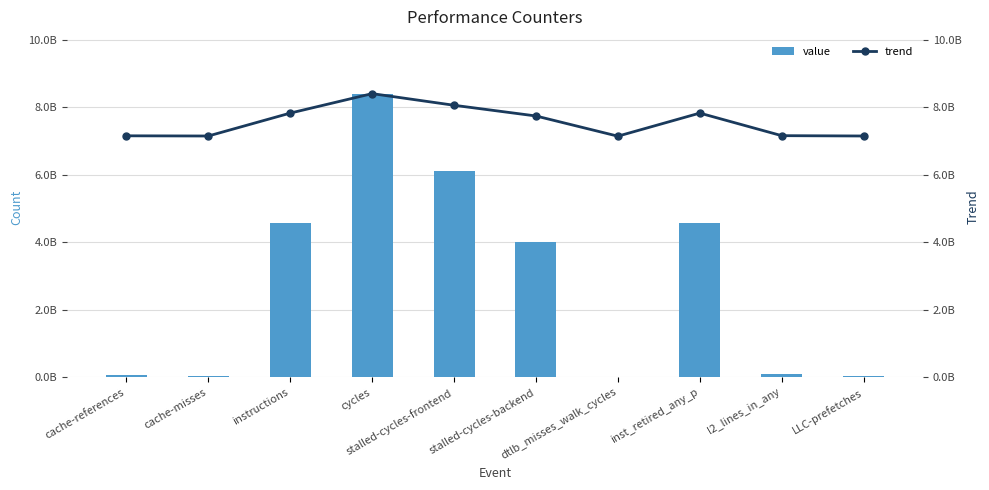

Which series has the widest spread of values?

value